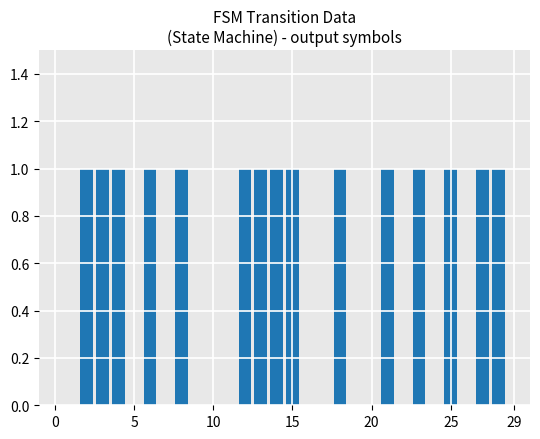

What is the sum of all values?

15